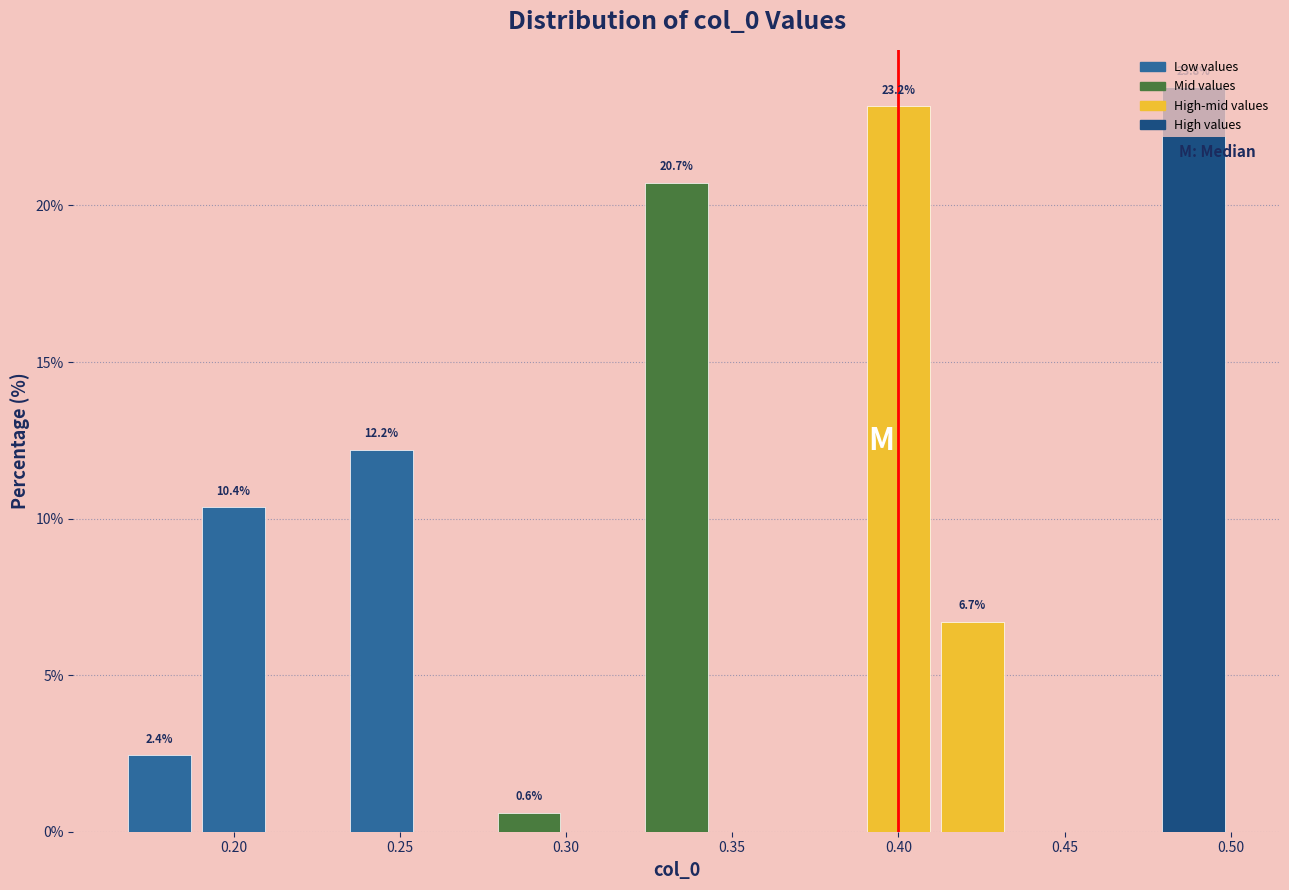

Which range on the x-axis has the tallest bar?

0.480 to 0.500